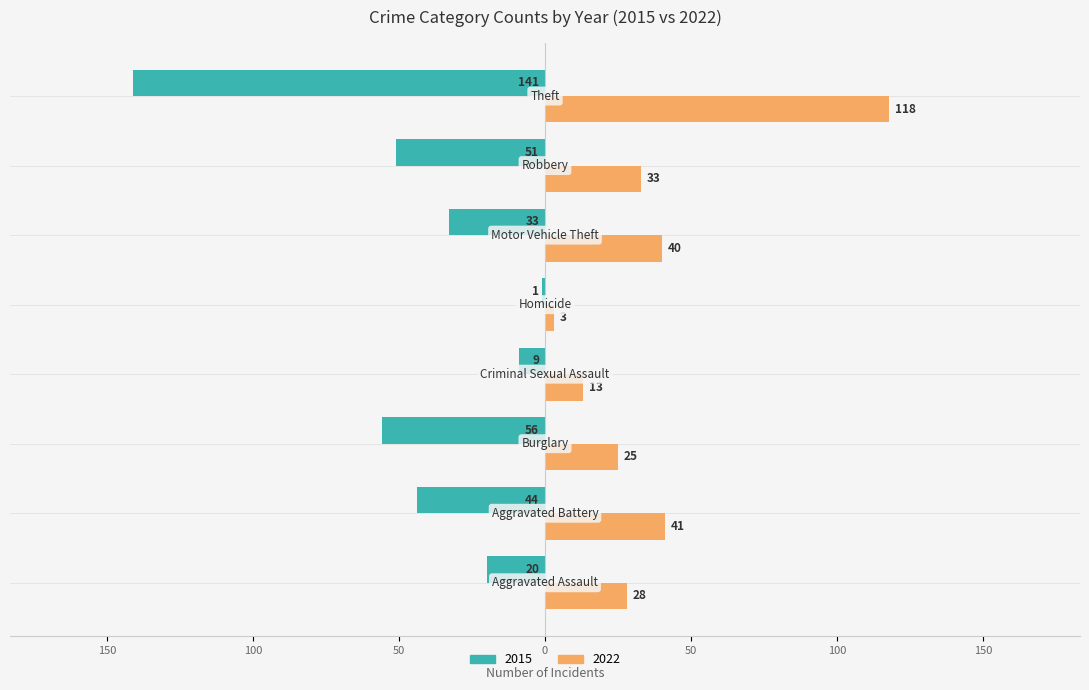

What are all the series names shown in the legend?

2015, 2022